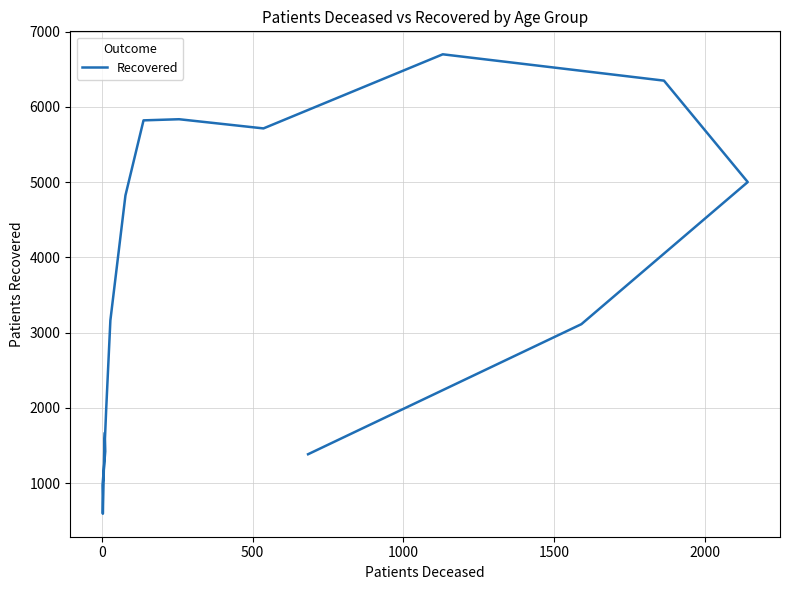

What is the difference between the maximum and minimum values?

6107